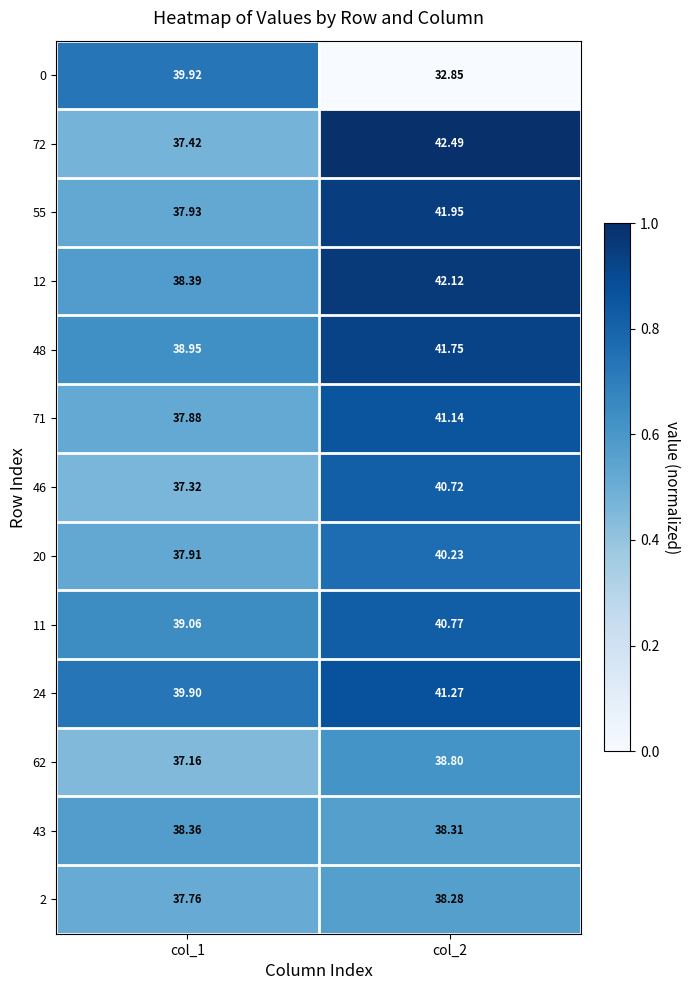

Reading right to left, transcribe all the data shown in this chart.

0: col_2=32.9	col_1=39.9
72: col_2=42.5	col_1=37.4
55: col_2=42.0	col_1=37.9
12: col_2=42.1	col_1=38.4
48: col_2=41.8	col_1=39.0
71: col_2=41.1	col_1=37.9
46: col_2=40.7	col_1=37.3
20: col_2=40.2	col_1=37.9
11: col_2=40.8	col_1=39.1
24: col_2=41.3	col_1=39.9
62: col_2=38.8	col_1=37.2
43: col_2=38.3	col_1=38.4
2: col_2=38.3	col_1=37.8